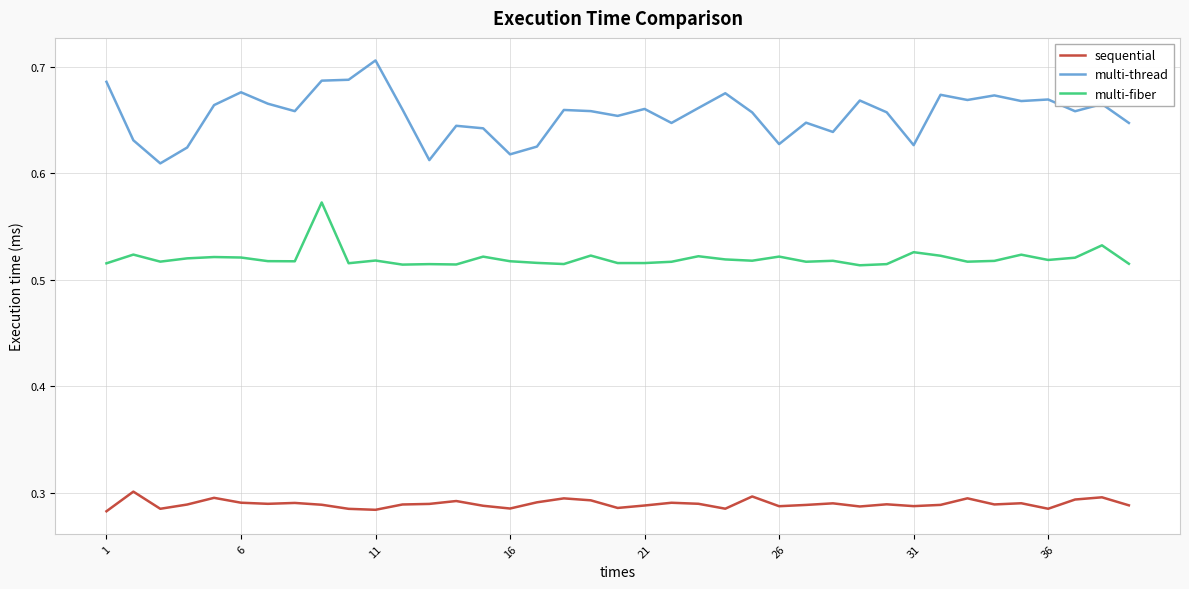

True or false: multi-thread and multi-fiber cross at least once.

False